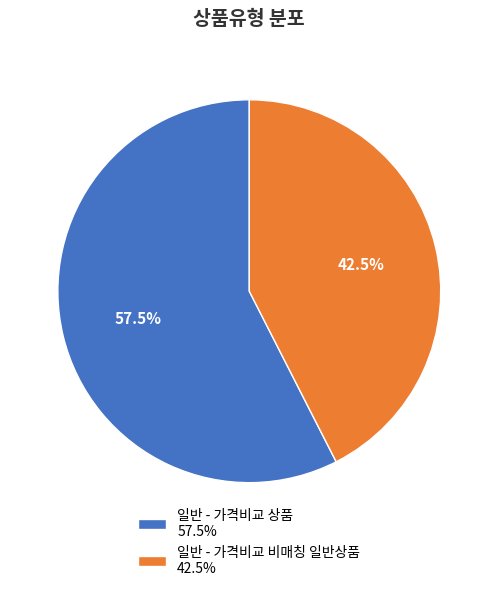

Is 일반 - 가격비교 상품 57.5% the majority of the pie?

Yes